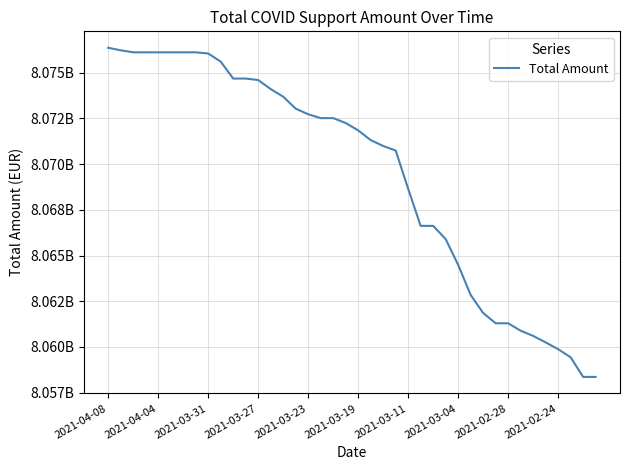

What is the difference between the second highest and second lowest values?

17859962